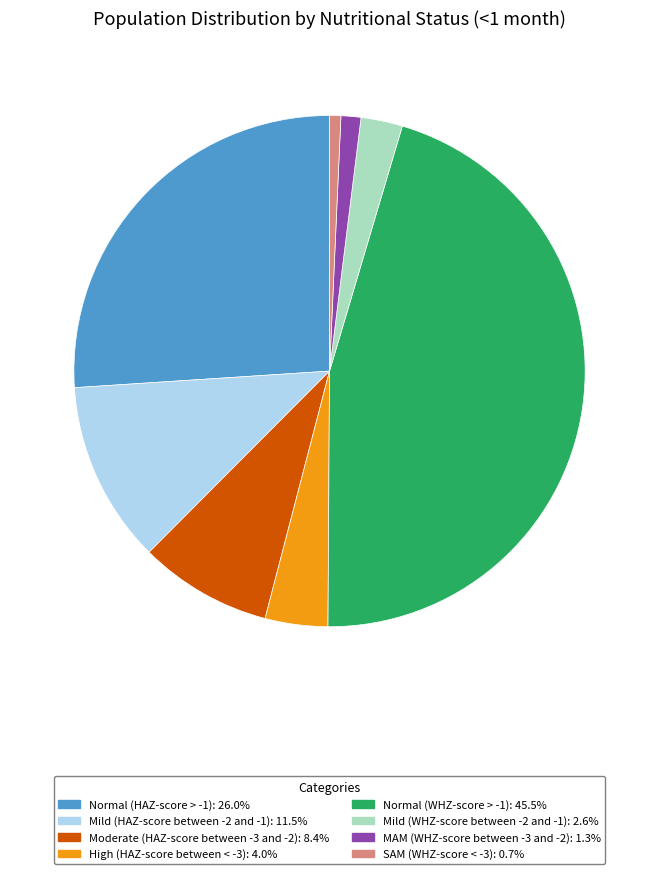

Which has a higher value, Mild (WHZ-score between -2 and -1) or MAM (WHZ-score between -3 and -2)?

Mild (WHZ-score between -2 and -1)